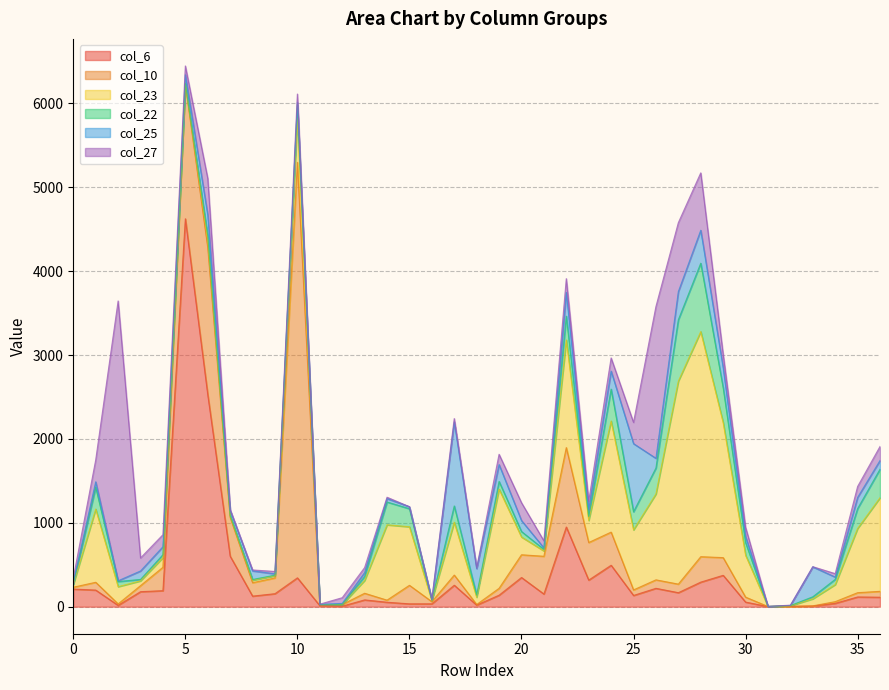

The value of col_6 at 14 is 53. True or false?

True